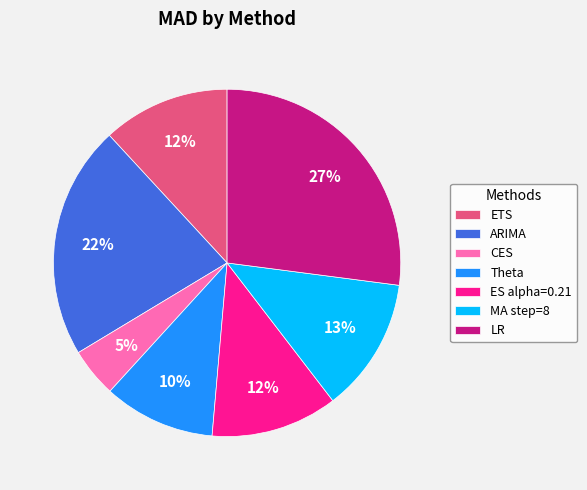

Count the number of slices in the pie.

7